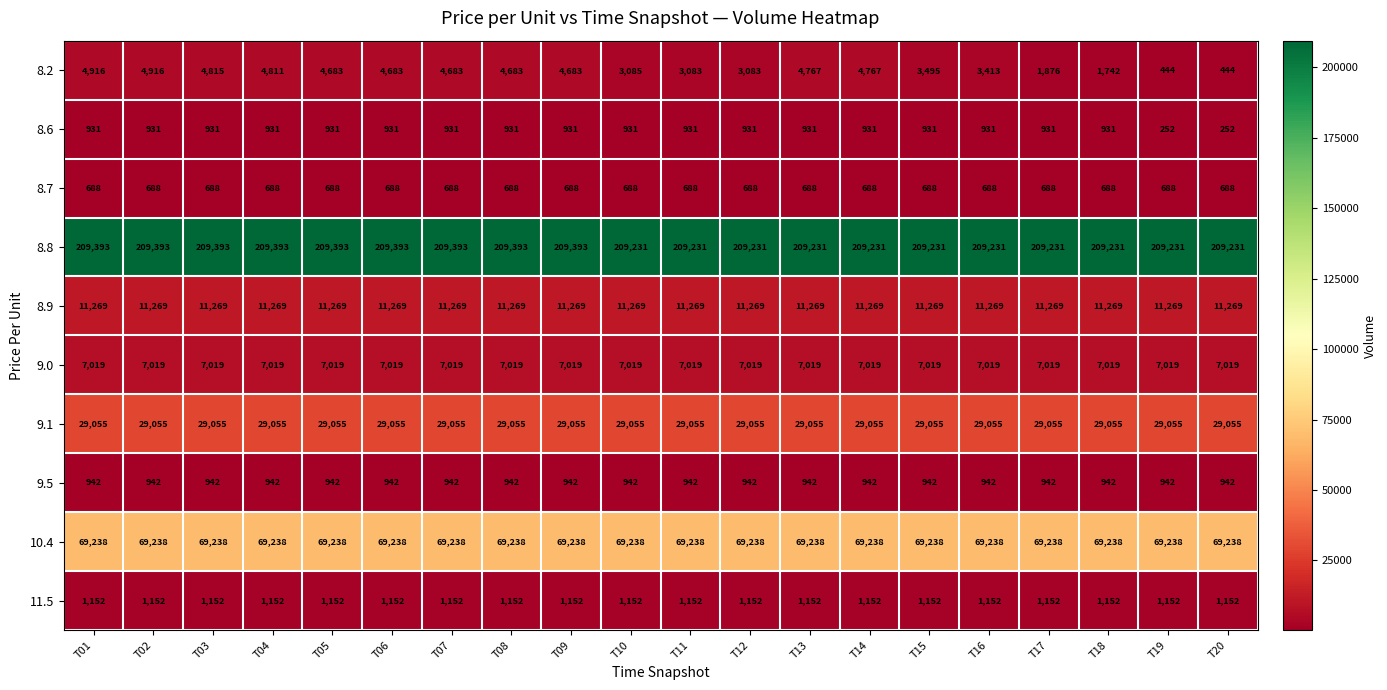

The value of 8.9 at T07 is 6698. True or false?

False